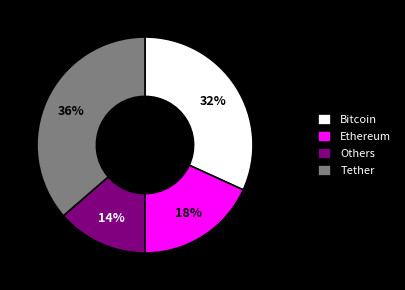

Is the sum of Others and Bitcoin greater than half?

No